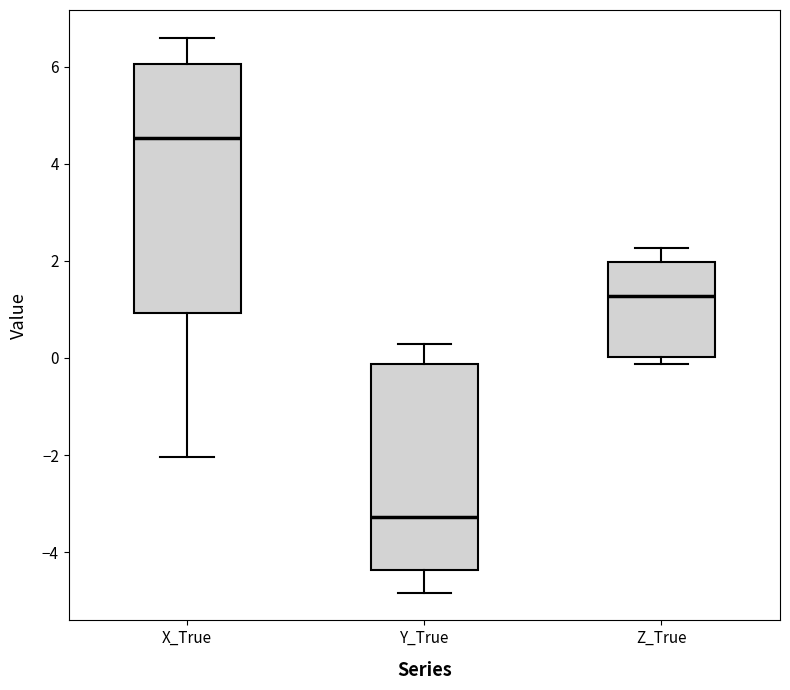

Where does the median line of the box for X_True sit on the y-axis? The values are not printed on the chart, so give them approximately, as read against the axis.

4.6